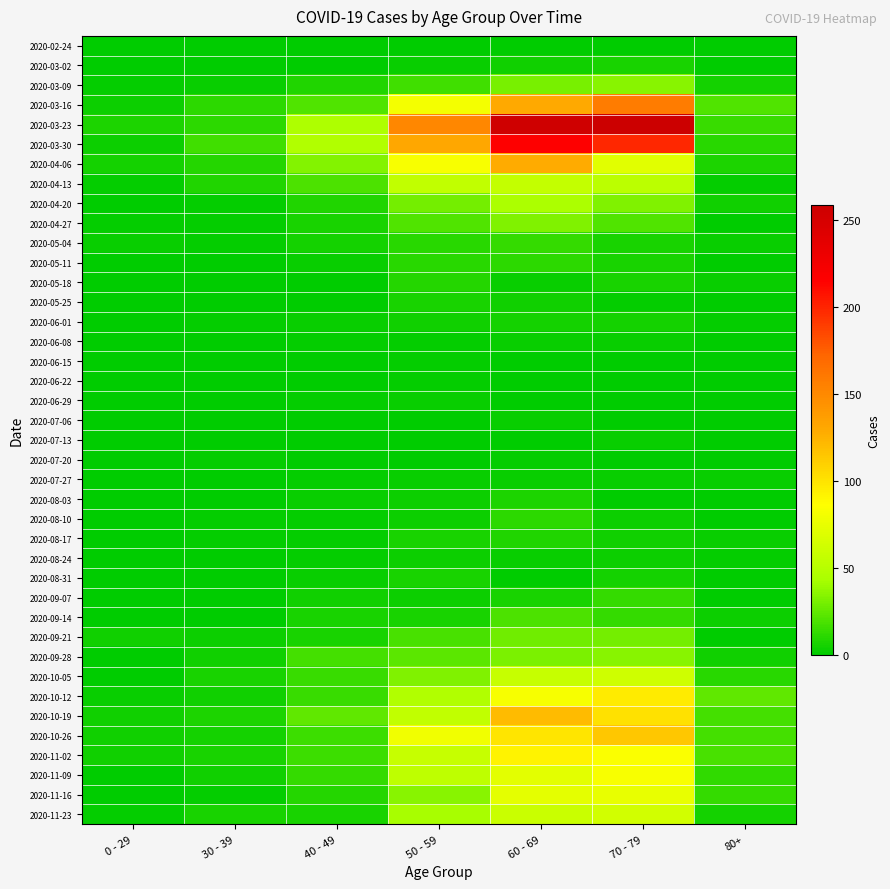

At which category is the sum across all series the highest?

60 - 69